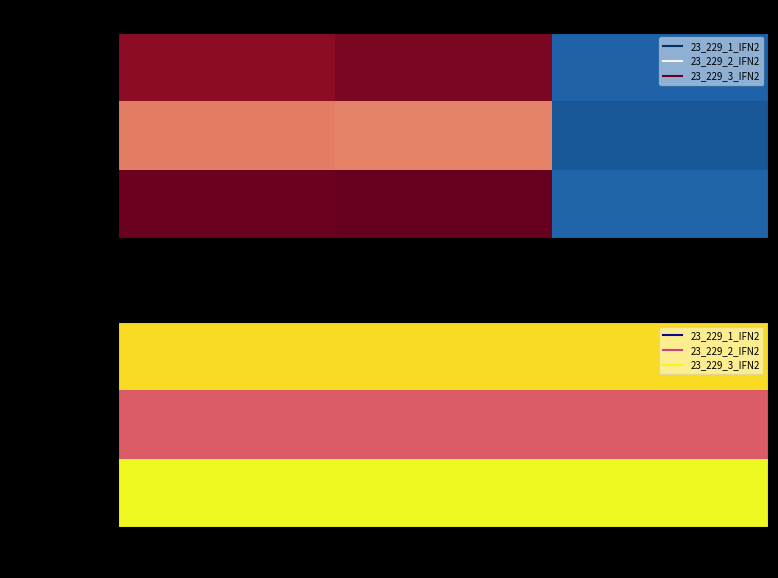

At dbh_2, list the series in order from smallest to largest.

23_229_2_IFN2, 23_229_1_IFN2, 23_229_3_IFN2